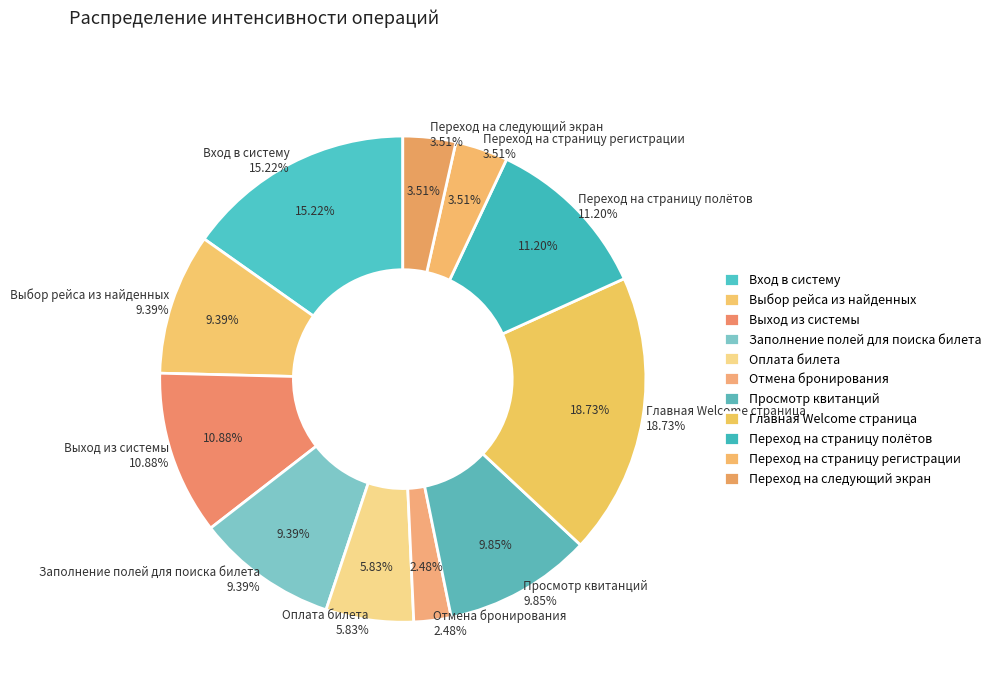

To the nearest percent, what is the difference between the Главная Welcome страница and Вход в систему slice percentages?

4%